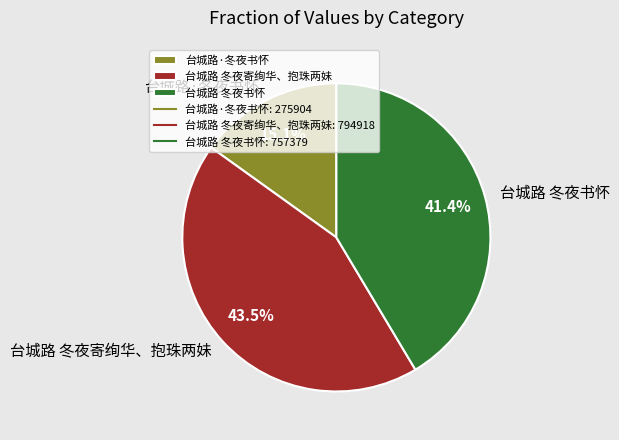

How many segments does this pie chart have?

3